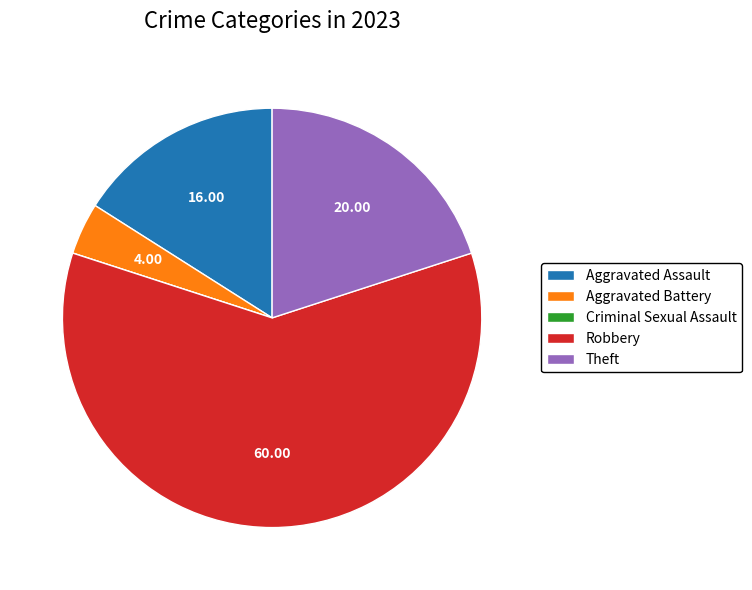

Which category has the biggest portion of the pie?

Robbery